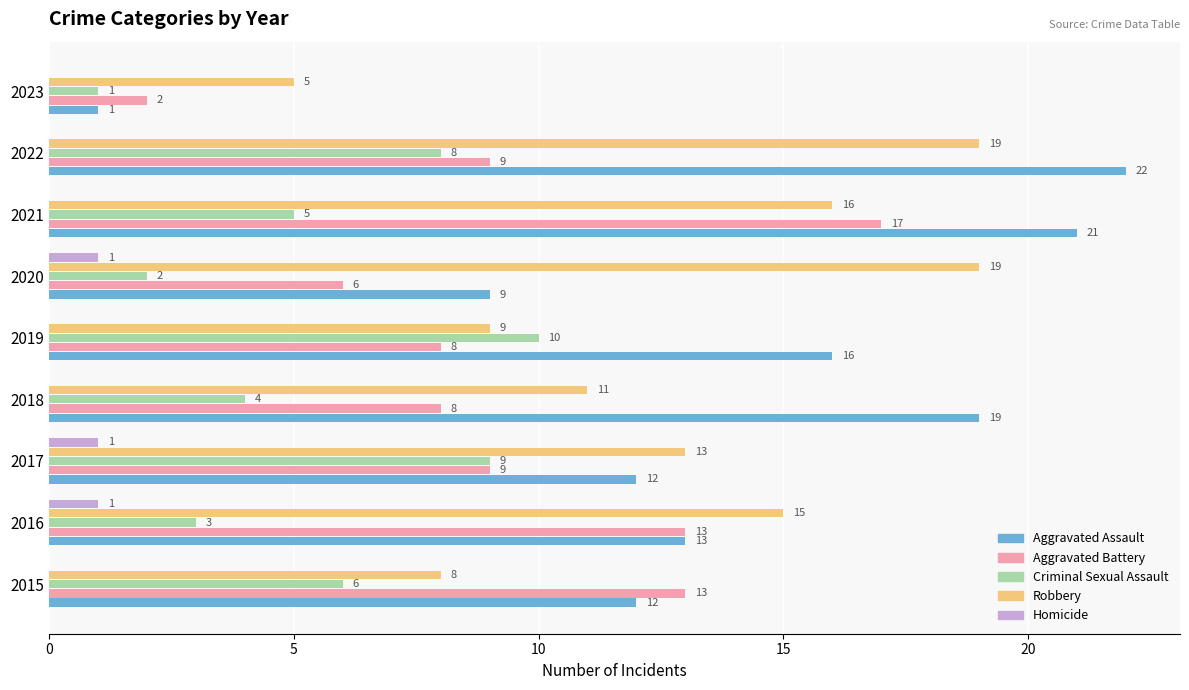

Which category has the highest value in the Aggravated Assault series?

2022